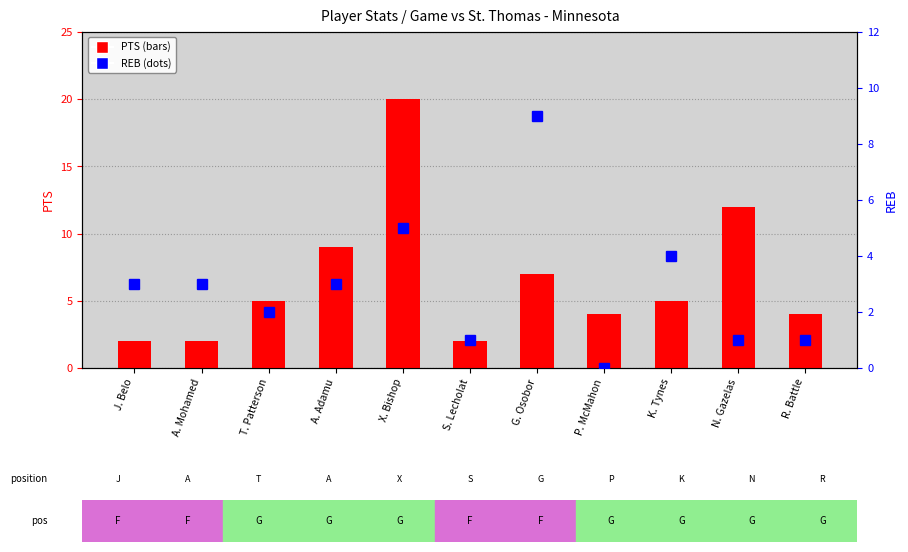

Which series has the largest range (max minus min)?

PTS